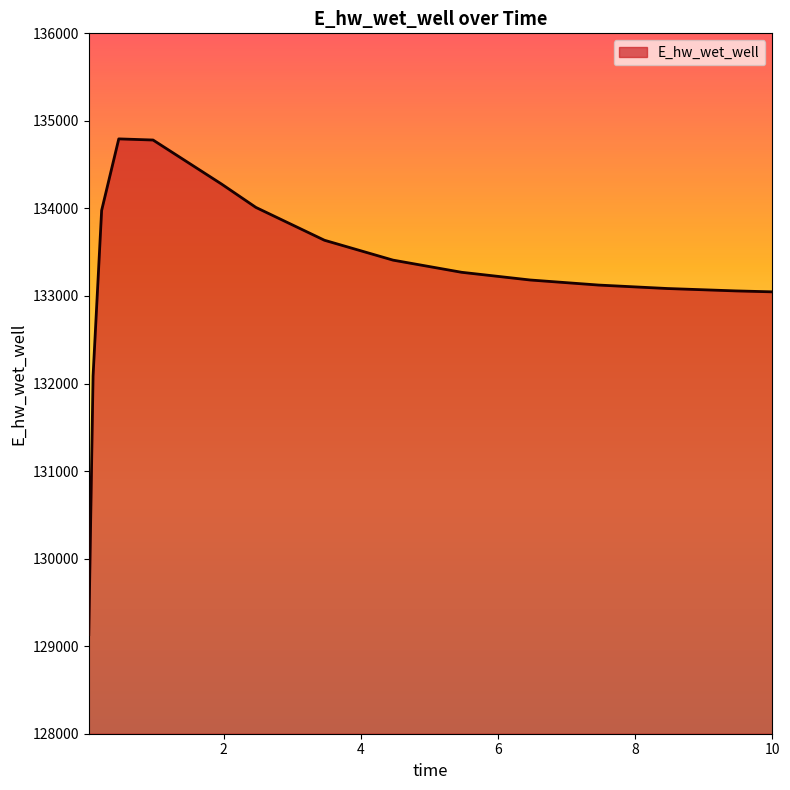

What is the difference between the maximum and minimum values?

5662.2